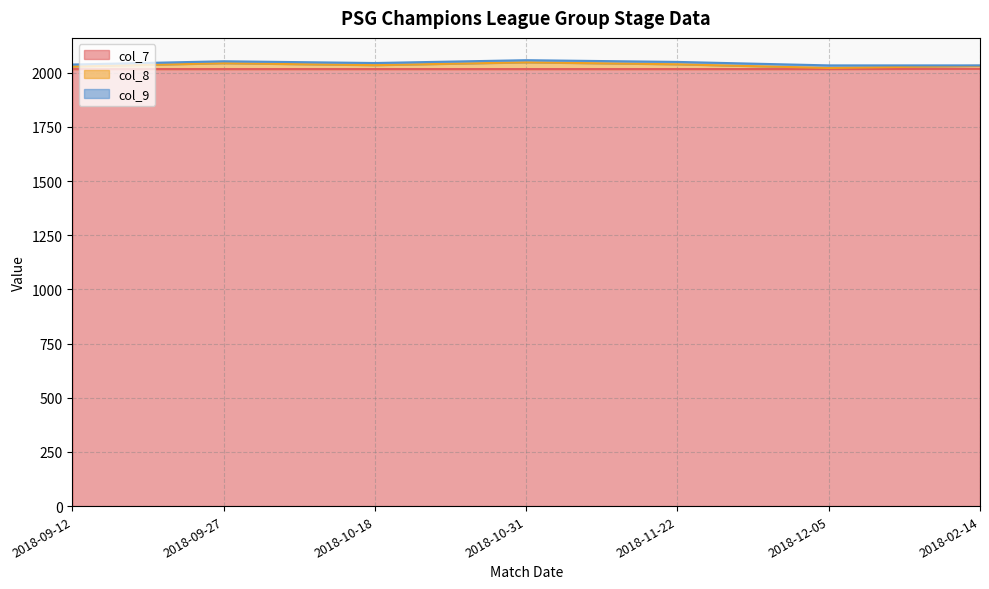

Where does the col_8 series first go above 2035?

2018-09-27